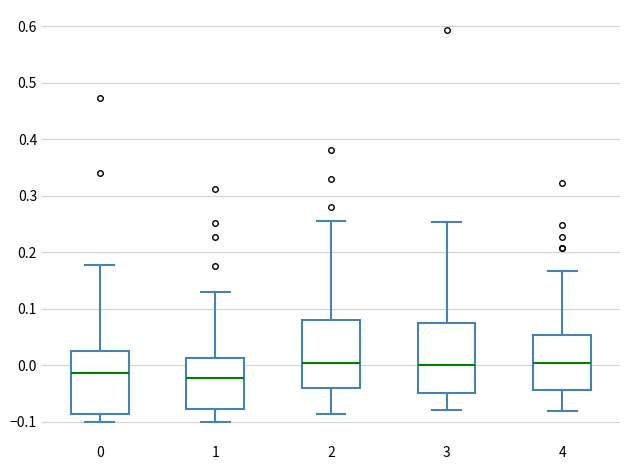

Reading left to right, transcribe this box plot: for each box, give where its median line is, the range the box spans, and where its two whiskers end, as read against the y-axis. The values are not printed on the chart, so give them approximately, as read against the axis.

0: median -0.01, box -0.09 to 0.02, whiskers -0.10 to 0.18
1: median -0.02, box -0.08 to 0.01, whiskers -0.10 to 0.13
2: median 0.00, box -0.04 to 0.08, whiskers -0.09 to 0.26
3: median 0.00, box -0.05 to 0.07, whiskers -0.08 to 0.25
4: median 0.00, box -0.04 to 0.05, whiskers -0.08 to 0.17